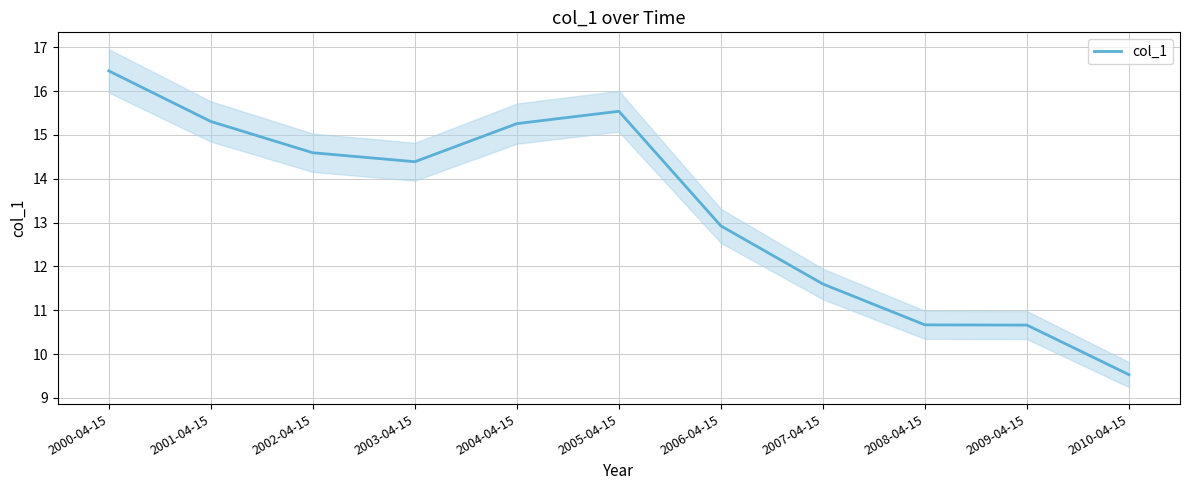

What is the sum of the values at 2006-04-15 and 2000-04-15?

29.4